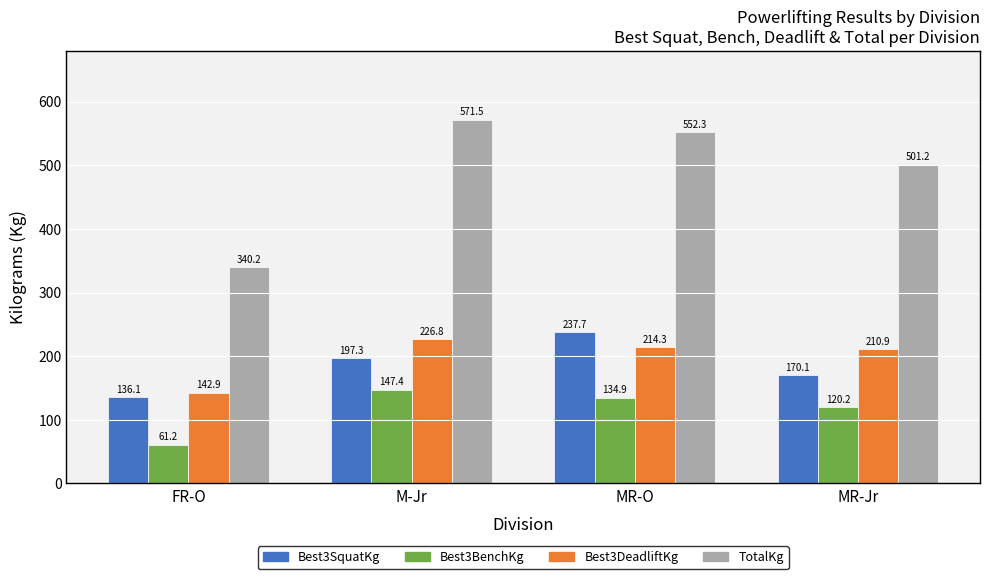

At FR-O, list the series in order from smallest to largest.

Best3BenchKg, Best3SquatKg, Best3DeadliftKg, TotalKg